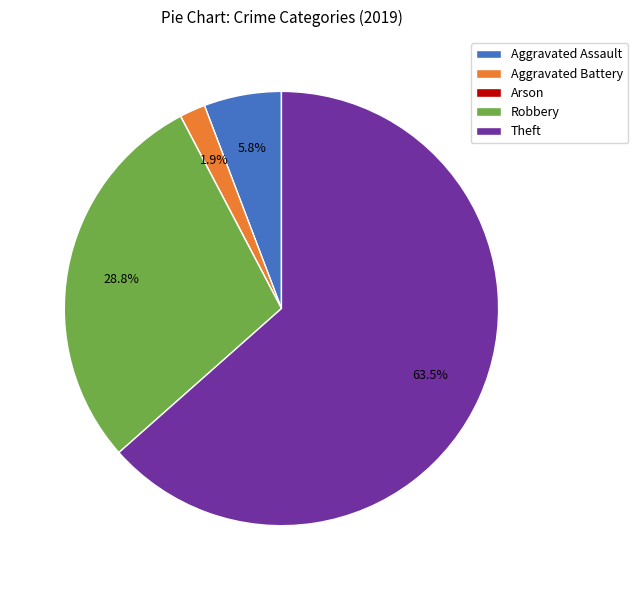

Is Theft the majority of the pie?

Yes